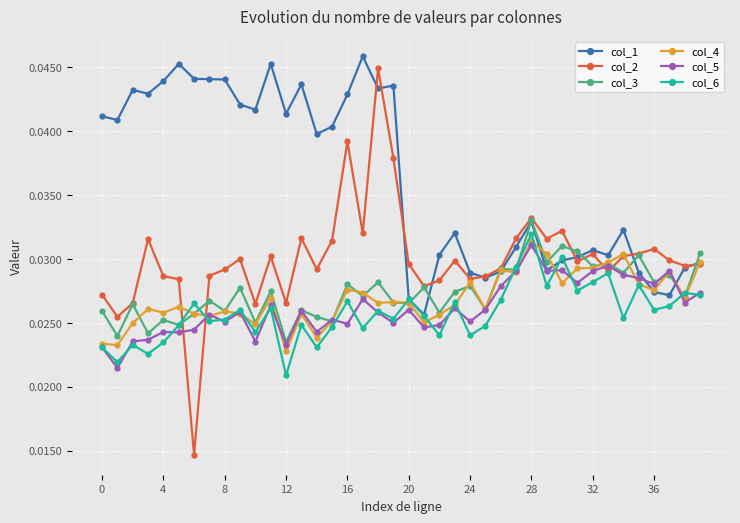

At how many categories does at least one series exceed 0?

40